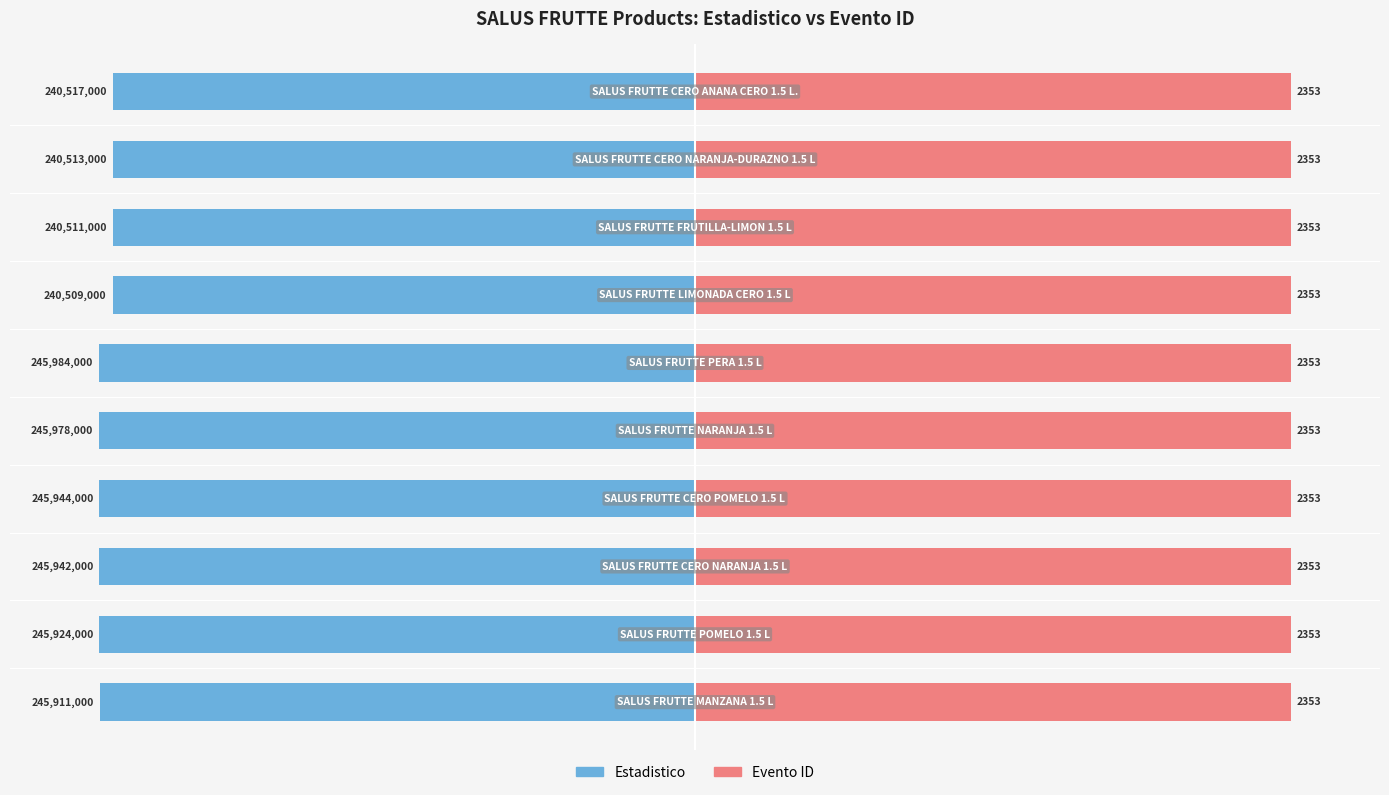

Are the bars horizontal?

Yes